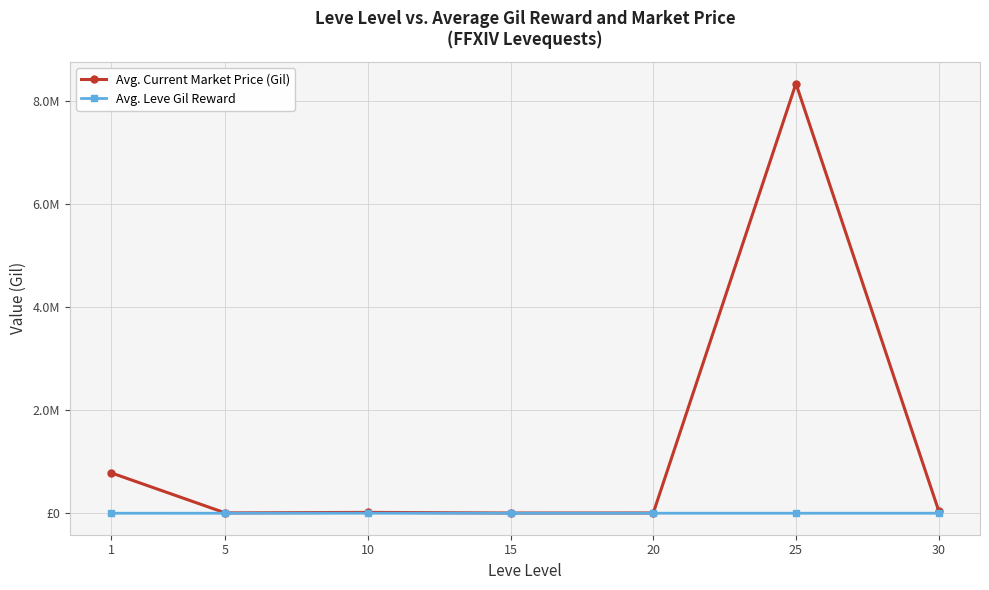

Which series has the largest range (max minus min)?

Avg. Current Market Price (Gil)